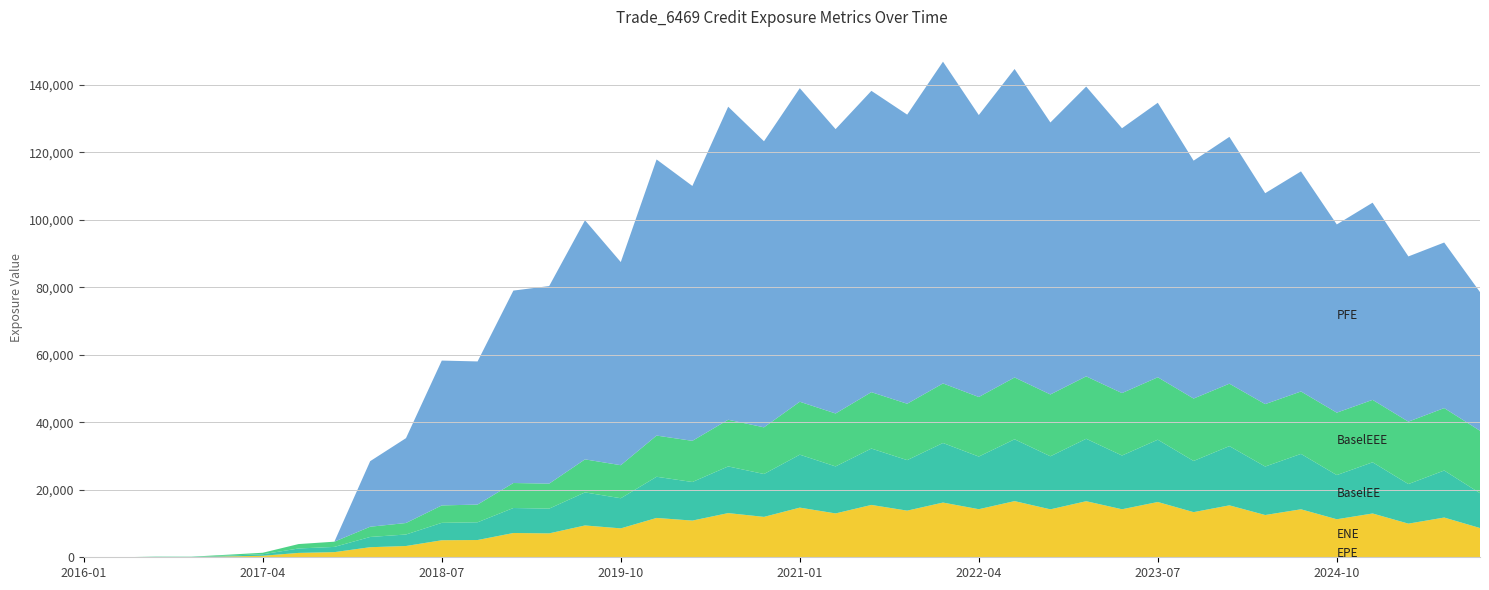

Reading left to right, extract all data points from this chart.

ENE: 0.0	0.0	62.8	53.4	247.4	444.5	1295.4	1525.6	2984.5	3339.6	5043.1	5114.7	7191.5	7086.2	9429.0	8564.4	11656.3	10870.7	13090.6	11969.5	14712.6	12993.6	15509.3	13819.6	16211.5	14245.7	16641.3	14200.8	16611.9	14223.7	16377.9	13372.3	15386.0	12517.0	14214.3	11262.6	12972.5	9963.5	11768.6	8661.3
BaselEE: 0.0	0.0	63.0	53.6	249.1	448.6	1310.6	1547.4	3034.9	3406.9	5161.9	5252.7	7410.2	7330.1	9792.8	8930.8	12204.2	11433.5	13832.7	12706.6	15690.9	13929.1	16712.3	14969.0	17654.1	15597.7	18323.3	15727.1	18502.3	15933.2	18460.2	15164.1	17553.7	14367.9	16418.5	13090.6	15172.6	11725.4	13938.6	10324.0
BaselEEE: 0.0	0.0	63.0	63.0	249.1	448.6	1310.6	1547.4	3034.9	3406.9	5161.9	5252.7	7410.2	7410.2	9792.8	9792.8	12204.2	12204.2	13832.7	13832.7	15690.9	15690.9	16712.3	16712.3	17654.1	17654.1	18323.3	18323.3	18502.3	18502.3	18502.3	18502.3	18502.3	18502.3	18502.3	18502.3	18502.3	18502.3	18502.3	18502.3
PFE: 0.0	0.0	0.0	0.0	0.0	0.0	0.0	0.0	19426.3	25153.0	42931.2	42423.1	57026.0	58559.2	70867.1	60203.6	81840.3	75541.4	92780.0	84785.6	92932.1	84277.2	89304.2	85688.3	95364.7	83565.7	91429.0	80613.0	85884.9	78495.3	81366.6	70504.9	73150.2	62515.6	65228.7	55785.4	58443.4	48968.8	49072.9	41102.7
EPE: 0.0	0.2	0.5	0.7	1.0	1.2	1.5	1.7	2.0	2.2	2.5	2.7	3.0	3.2	3.5	3.7	4.0	4.2	4.5	4.7	5.0	5.2	5.5	5.7	6.0	6.2	6.5	6.7	7.0	7.2	7.5	7.7	8.0	8.2	8.5	8.7	9.0	9.2	9.5	9.7